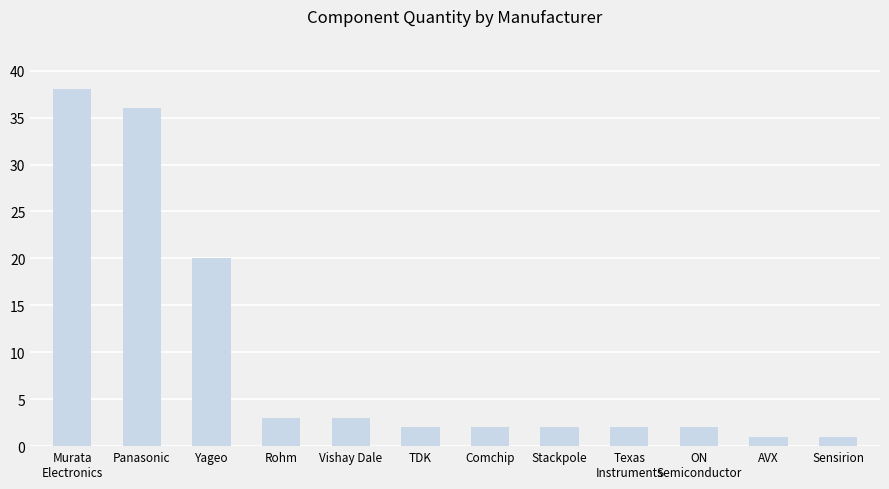

What is the label of the 11th bar from the right?

Panasonic